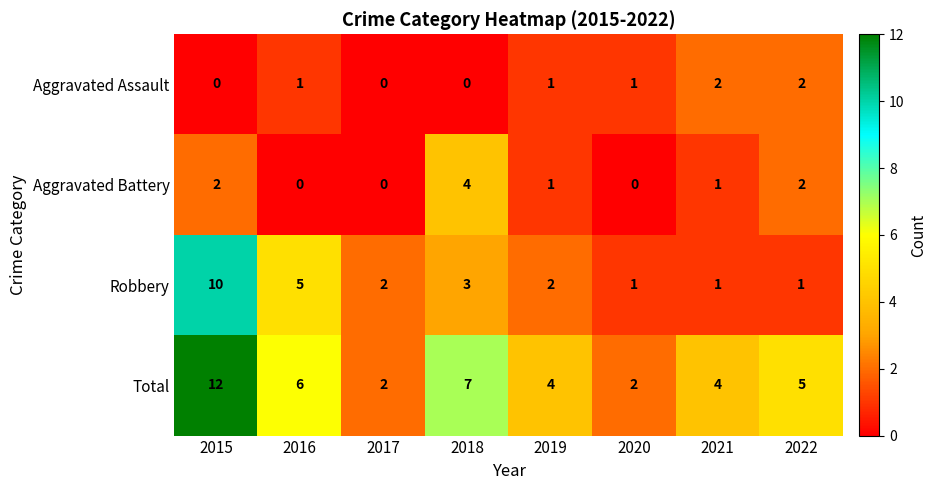

What is the spread (max minus min) of values at 2016?

6